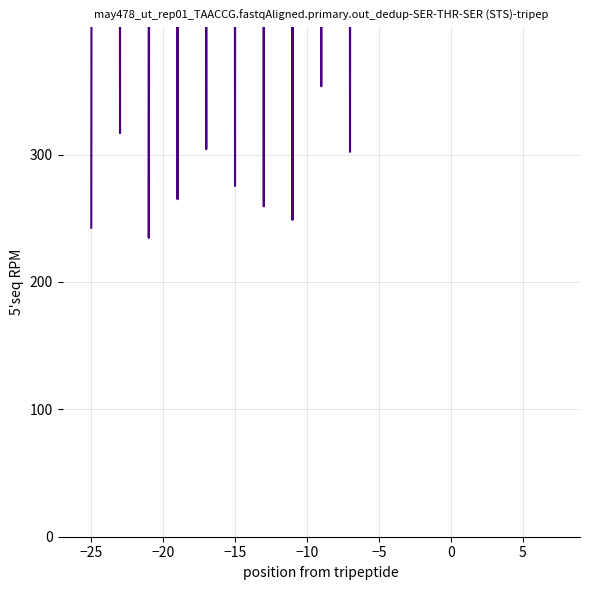

True or false: the data has more than 2 interior local peaks.

True